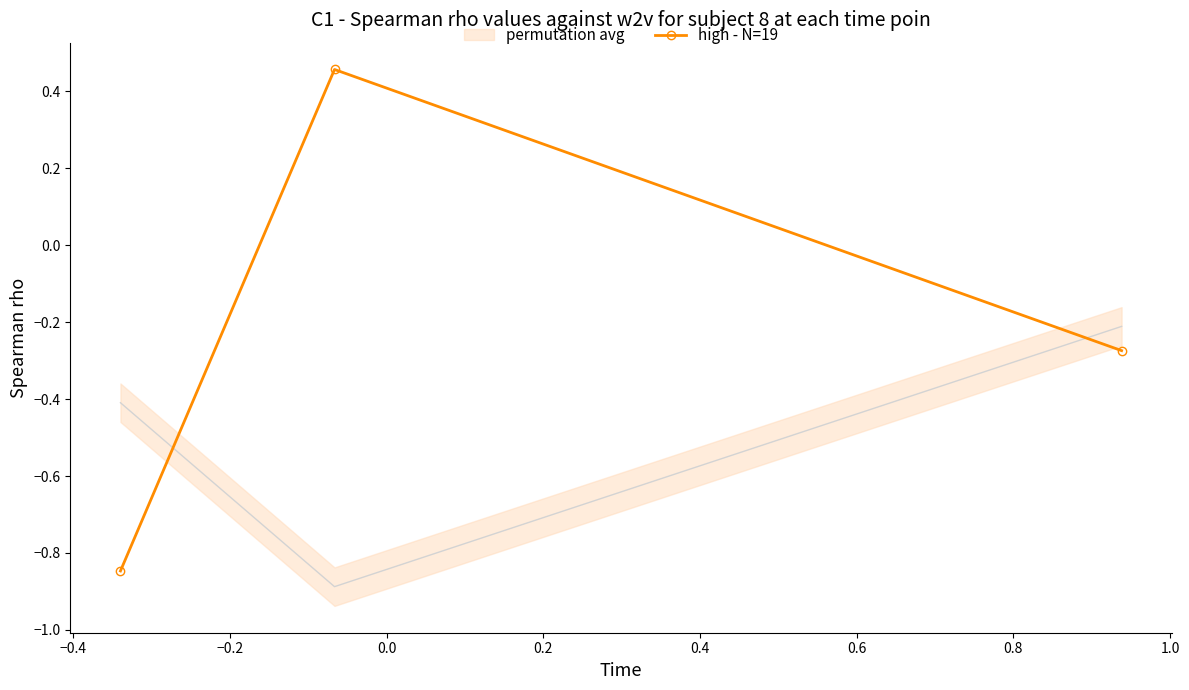

Does the chart have visible grid lines?

No